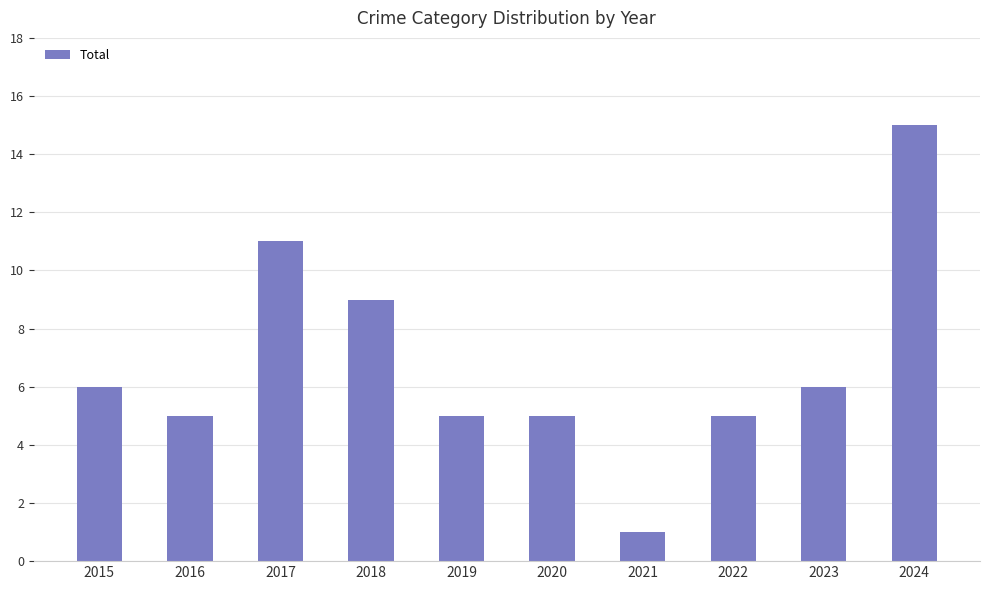

What is the difference between the values at 2020 and 2023?

1